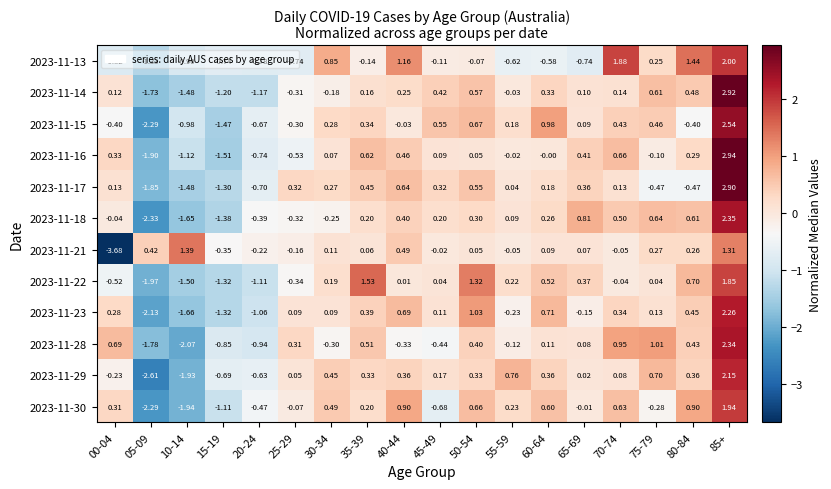

Is the value of 2023-11-22 at 40-44 greater than the value of 2023-11-30 at 65-69?

Yes